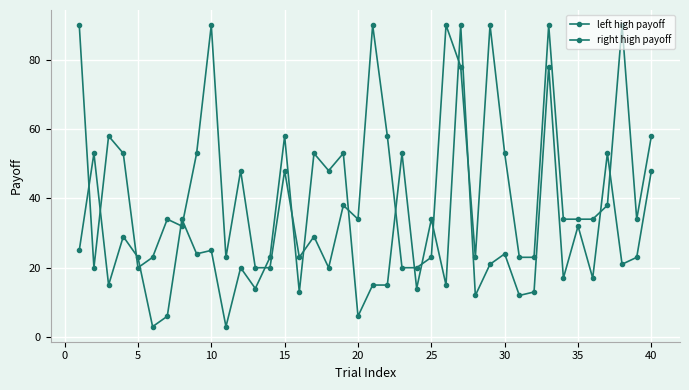

How many lines are shown in the chart?

2